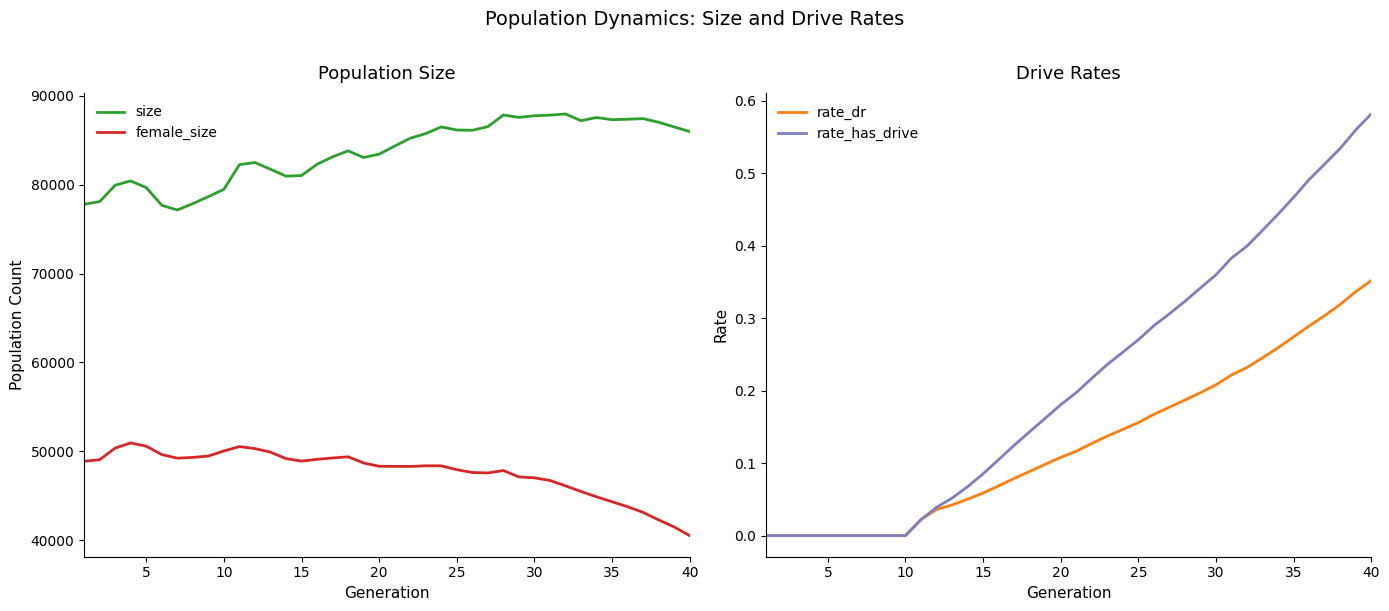

True or false: female_size and size intersect in this chart.

False